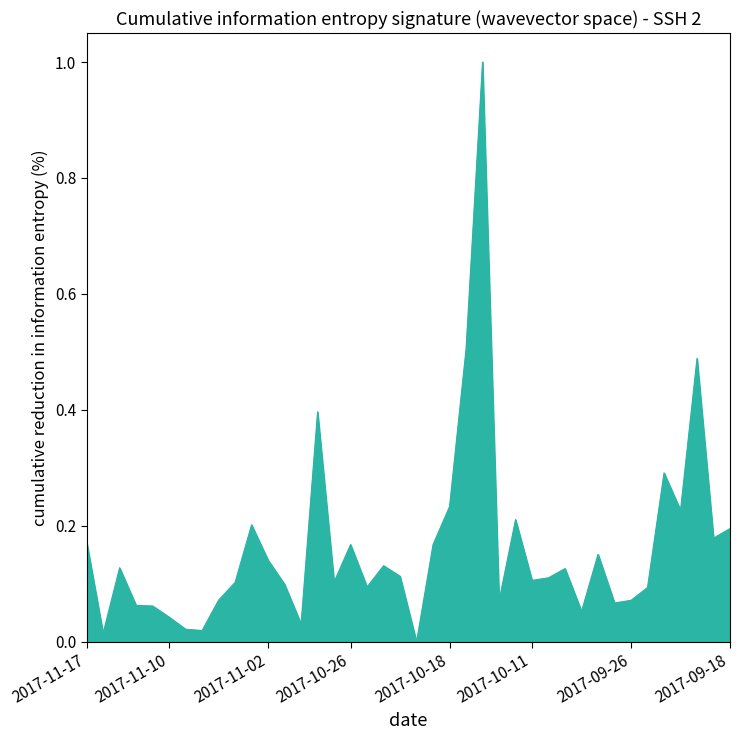

What is the maximum value shown in the chart?

1.0